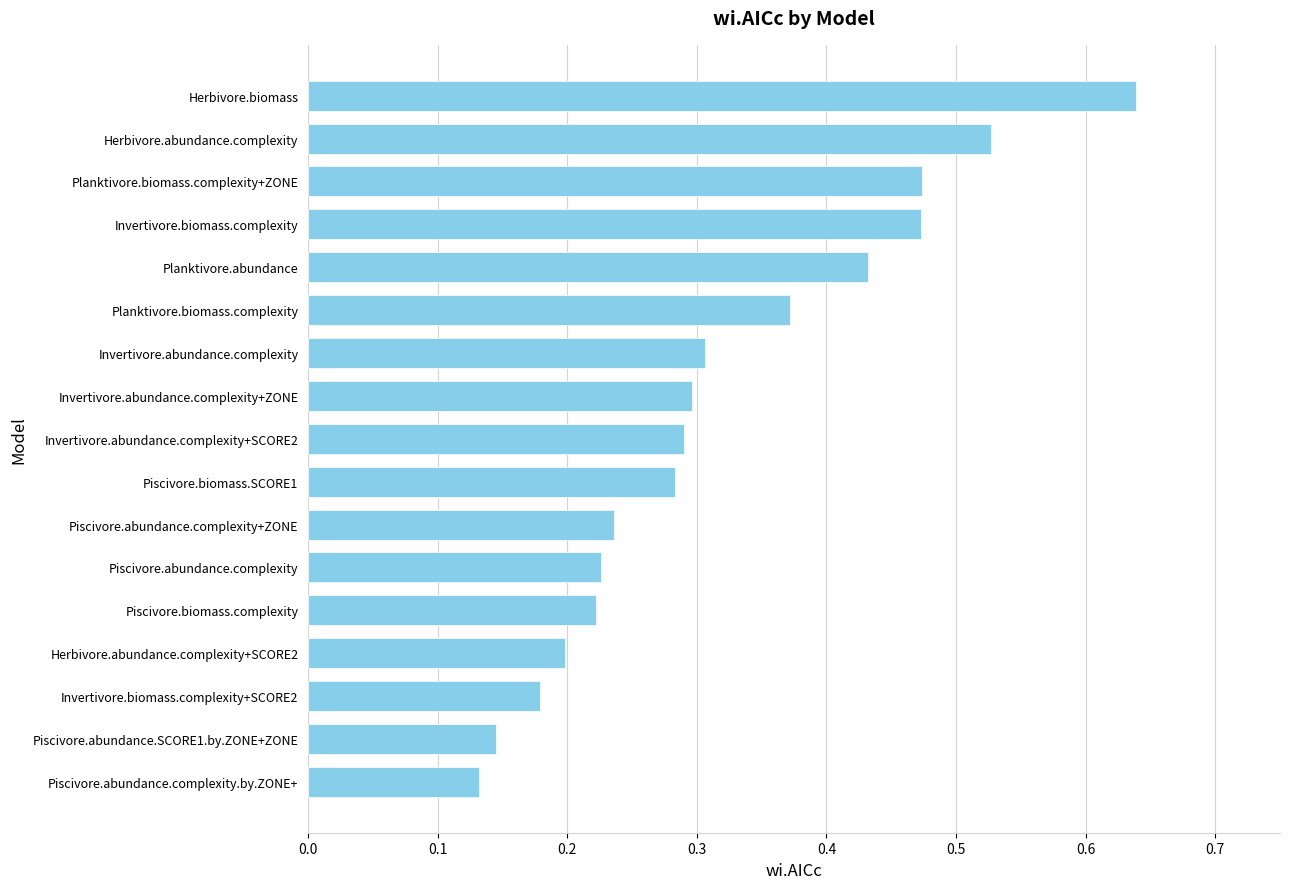

Which has a higher value, Piscivore.abundance.complexity.by.ZONE+ or Planktivore.biomass.complexity+ZONE?

Planktivore.biomass.complexity+ZONE